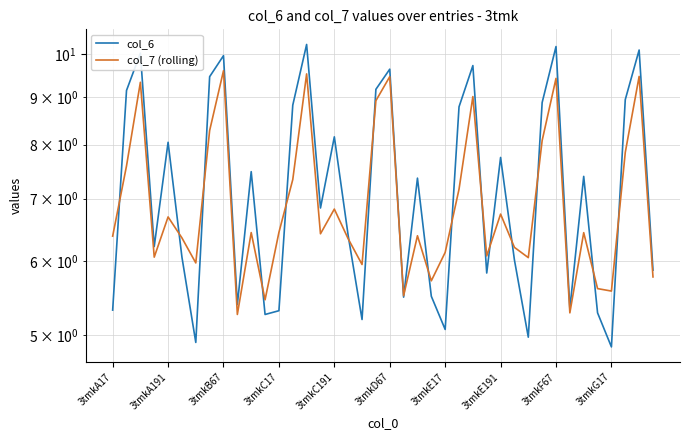

What is the difference between the second highest and minimum values in the col_7 (rolling) series?

4.3